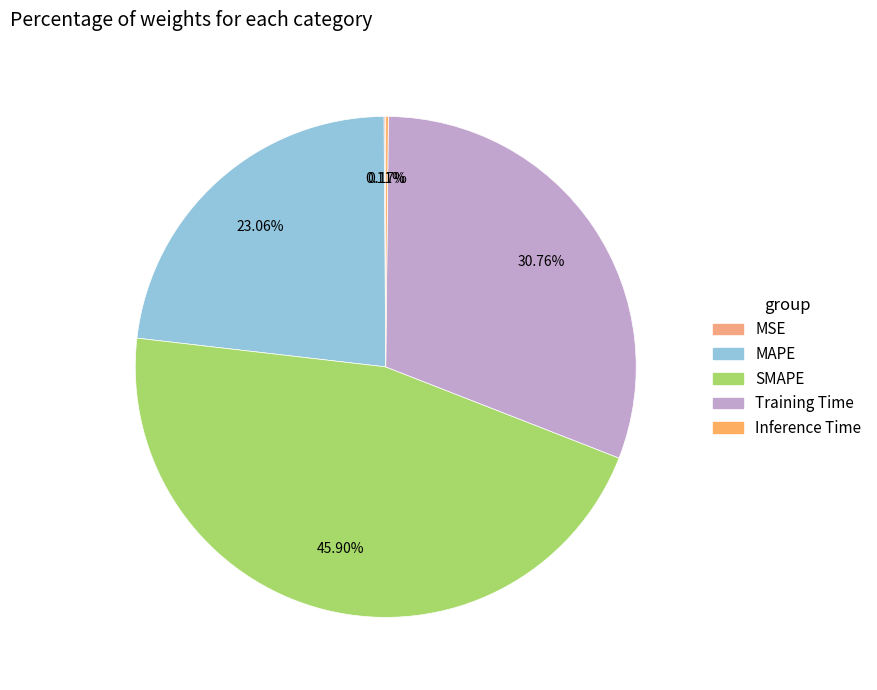

The Inference Time slice represents 7% of the pie. True or false?

False